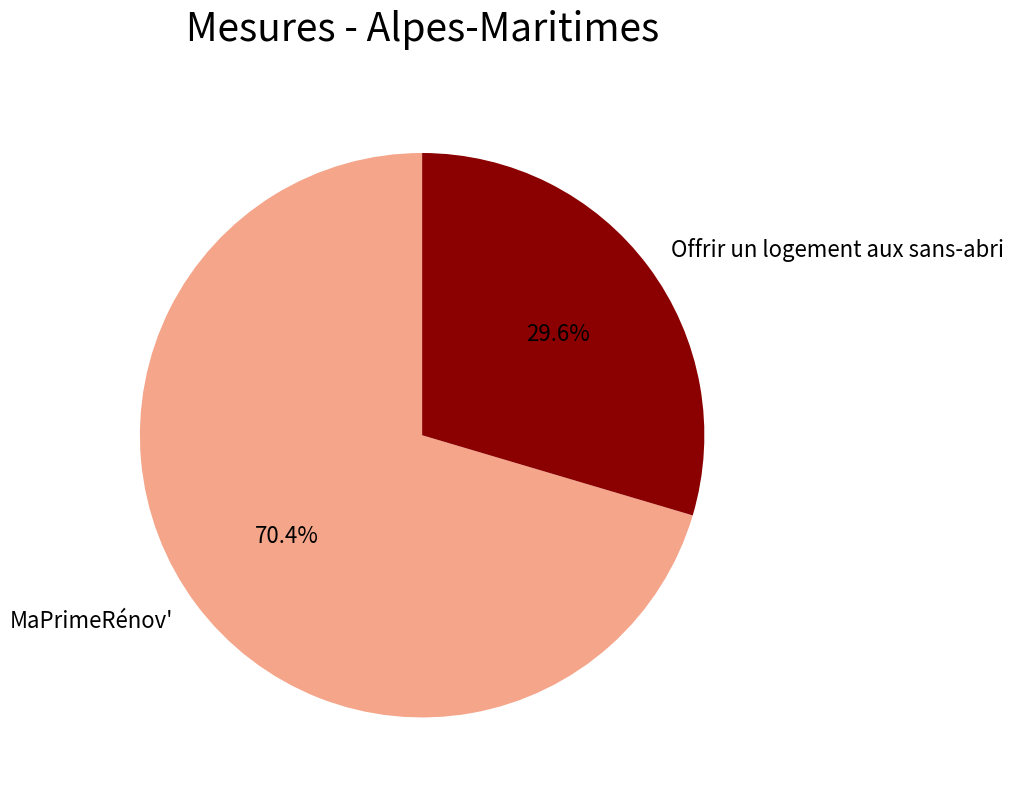

What is the ratio of the value at Offrir un logement aux sans-abri to the value at MaPrimeRénov'?

0.4